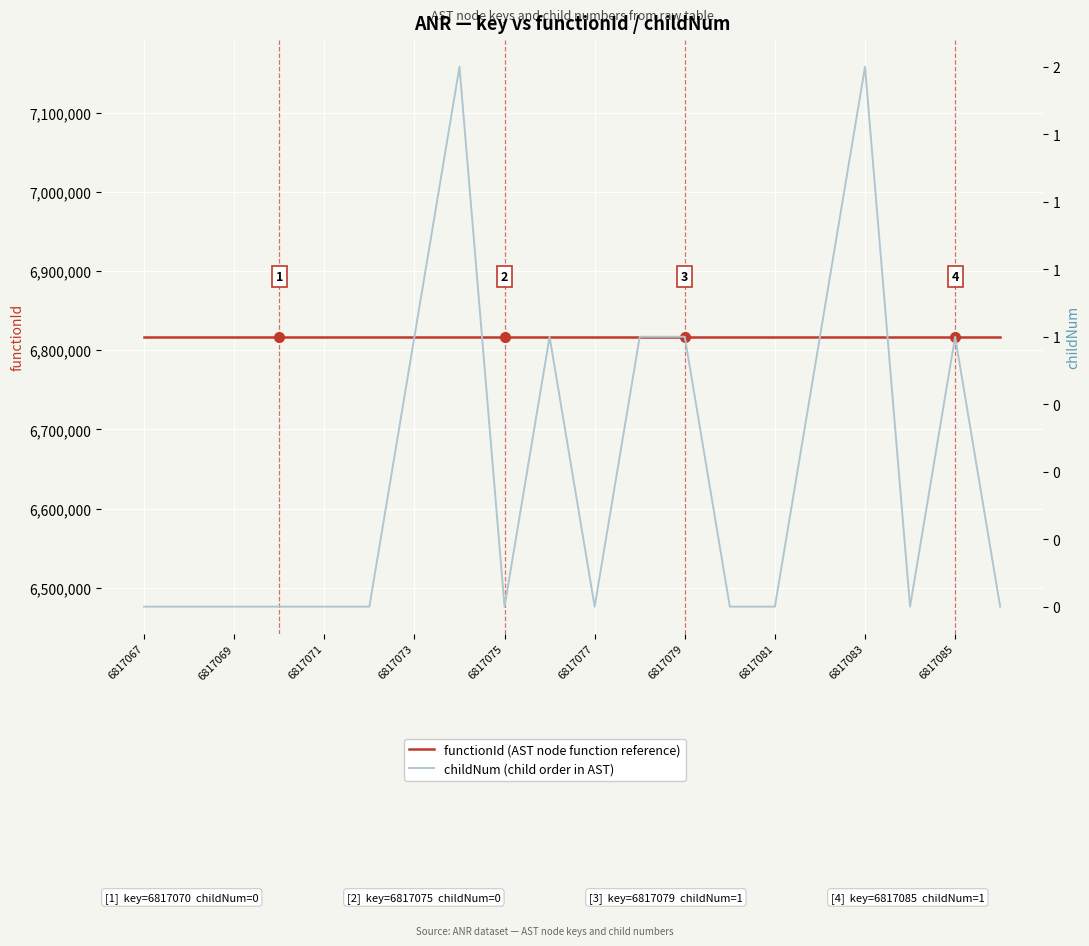

True or false: functionId has more than 0 interior local peaks.

False